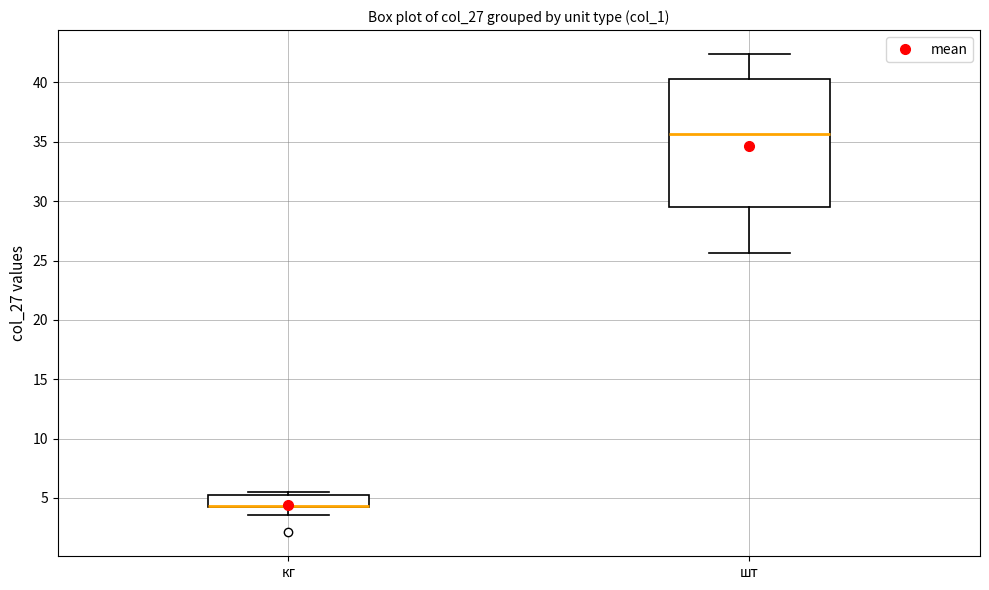

Reading left to right, read every box against the y-axis: the position of its median line, the range the box covers, and the ends of its whiskers. The values are not printed on the chart, so give them approximately, as read against the axis.

кг: median 4.5 (drawn on the box's lower edge), box 4.5 to 5.0, whiskers 3.5 to 5.5
шт: median 35.5, box 29.5 to 40.5, whiskers 25.5 to 42.5